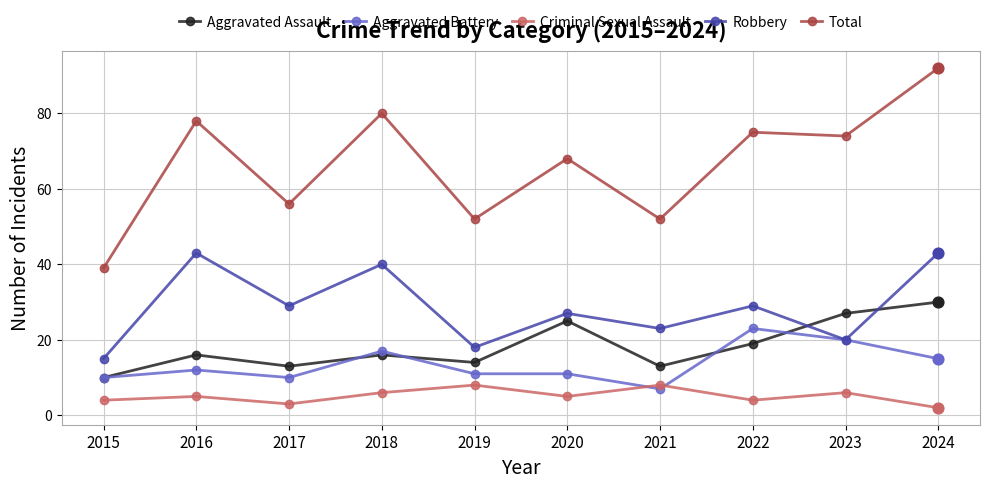

Which series has the widest spread of values?

Total